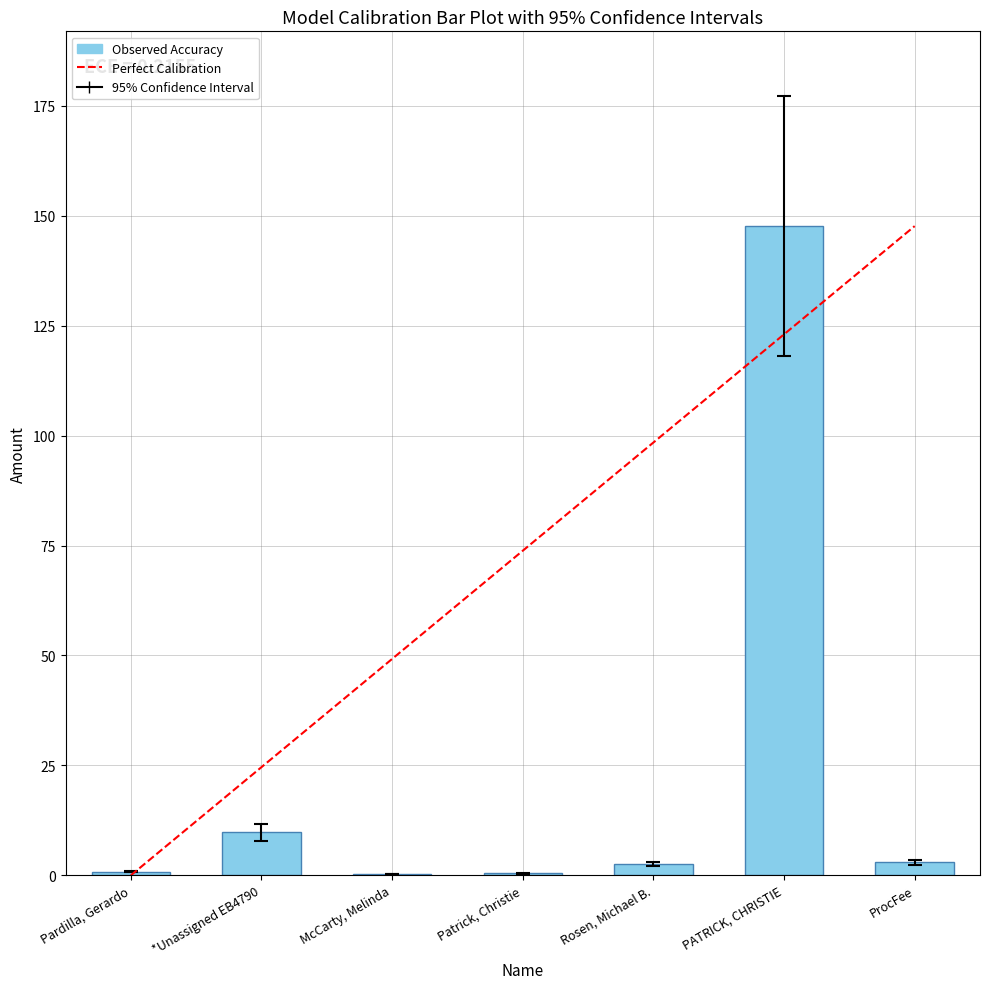

Which category has the lowest value across all series?

McCarty, Melinda